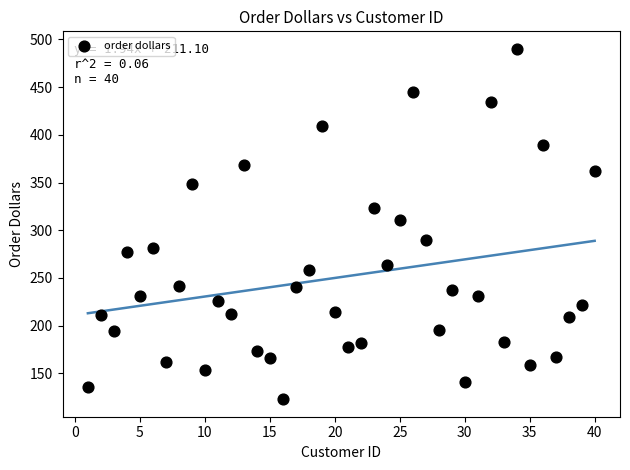

What Y value in the scatter plot is closest to 306?

311